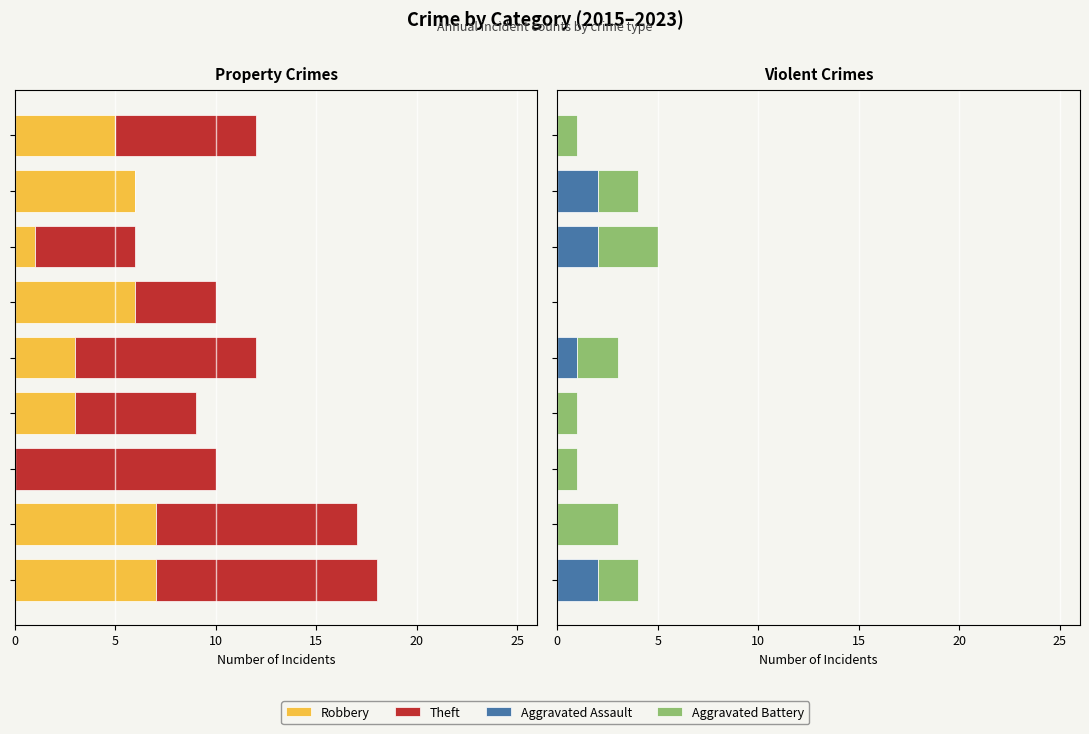

Is the value of Aggravated Assault at 7 greater than the value of Robbery at 5?

Yes